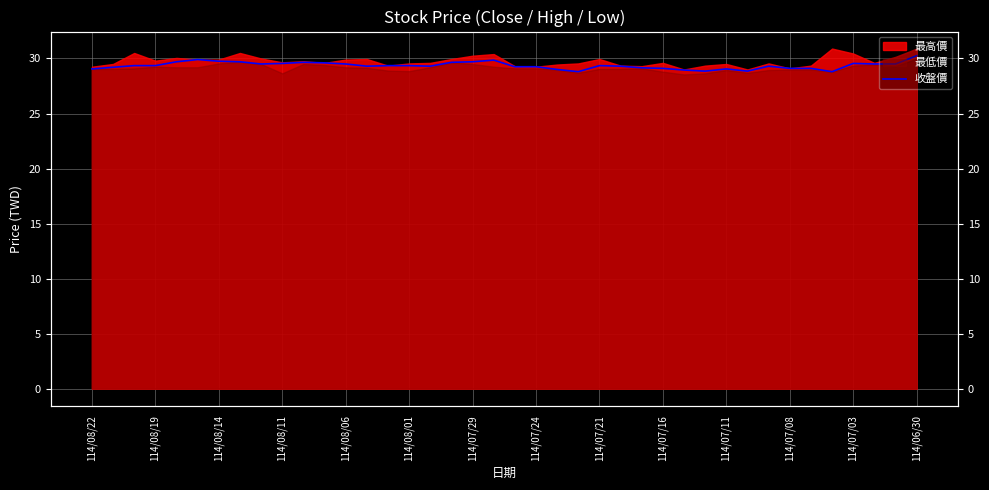

Where is the data nearest to the value 29?

22